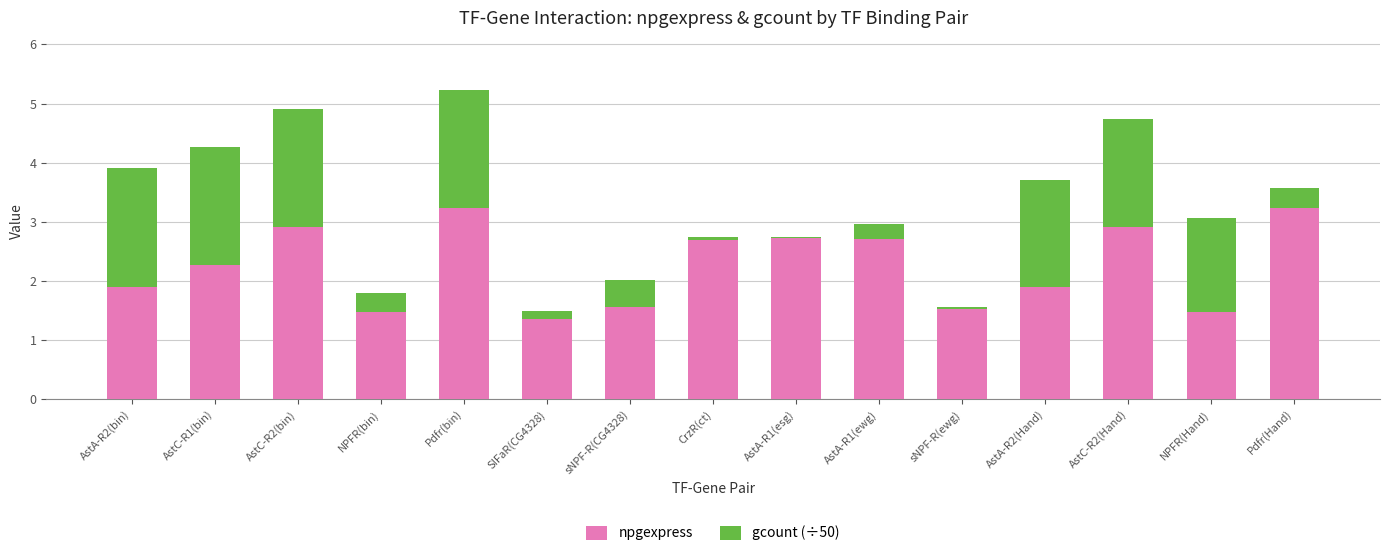

What is the difference between the second highest and second lowest values in the npgexpress series?

1.8